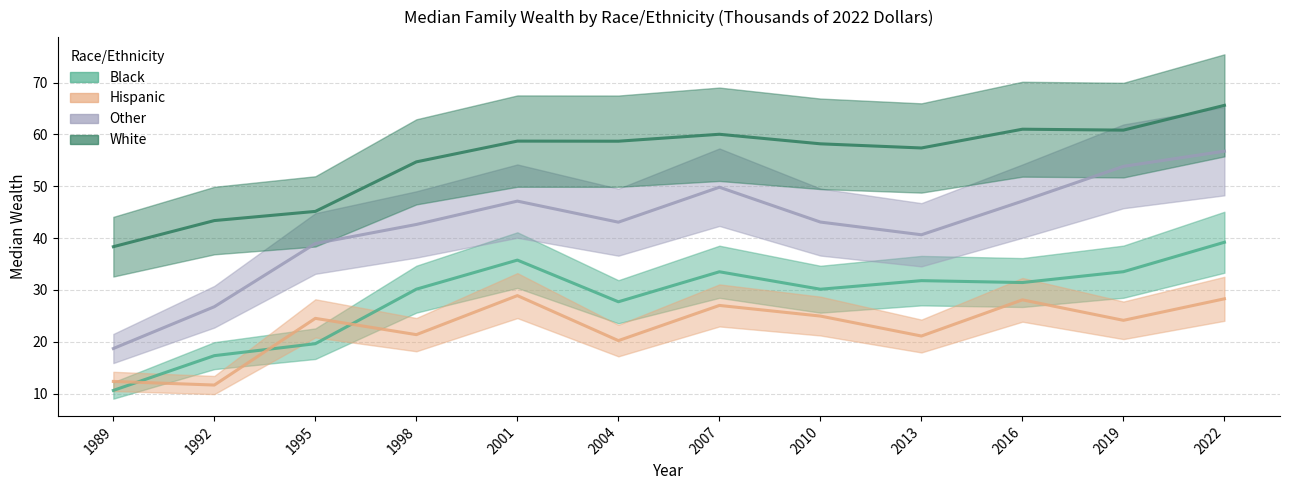

True or false: White has a value of 58.2 at 2010.

True